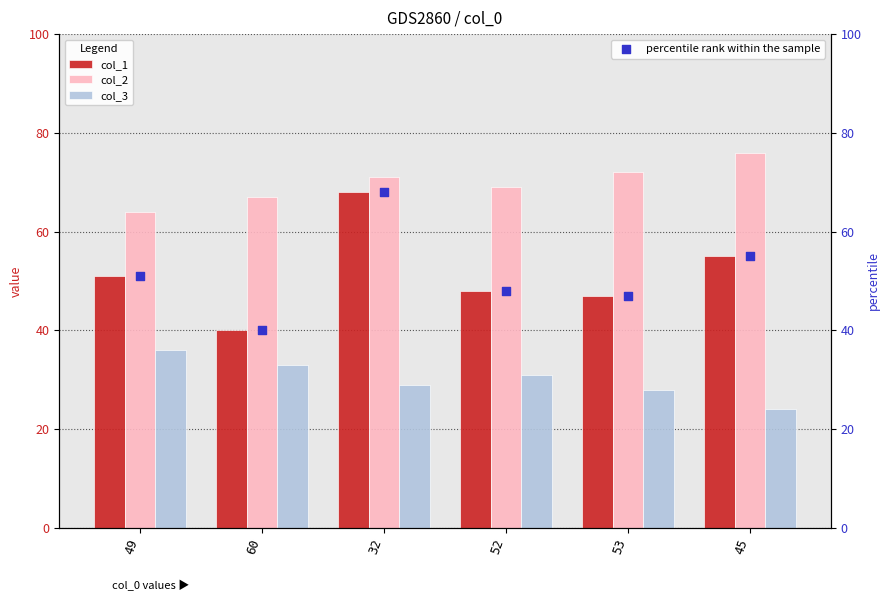

What are all the series names shown in the legend?

col_1, col_2, col_3, percentile rank within the sample